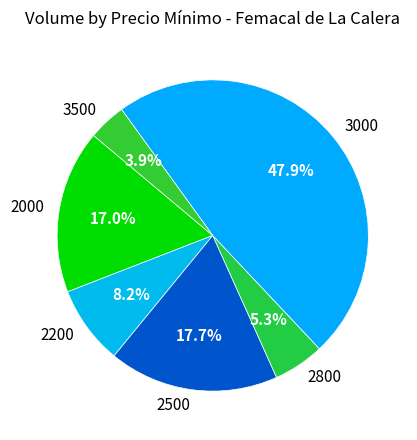

Which category has the biggest portion of the pie?

3000